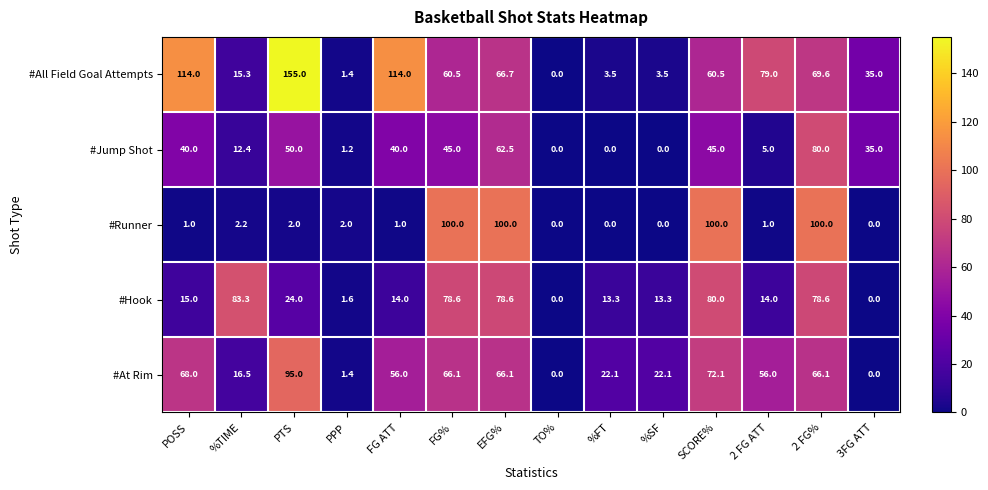

Which label corresponds to the largest value in the chart?

PTS